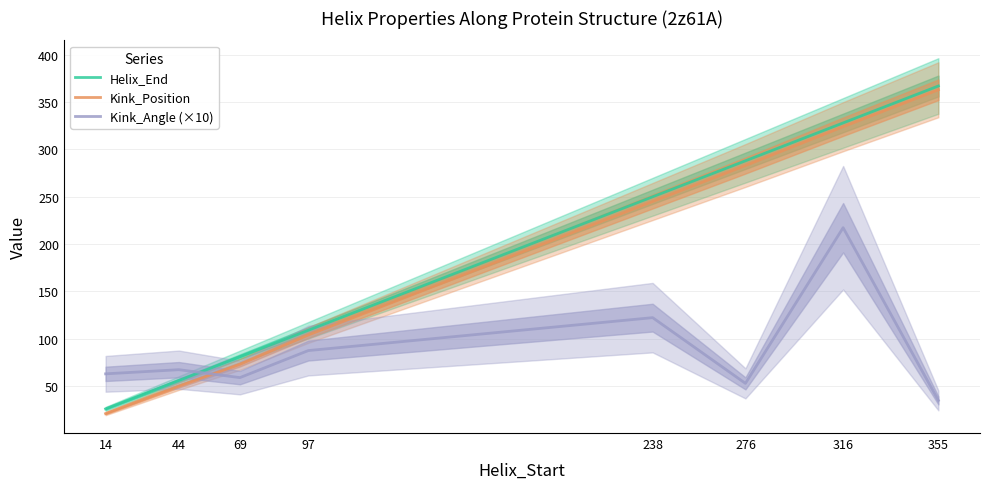

At how many categories does at least one series exceed 134?

4